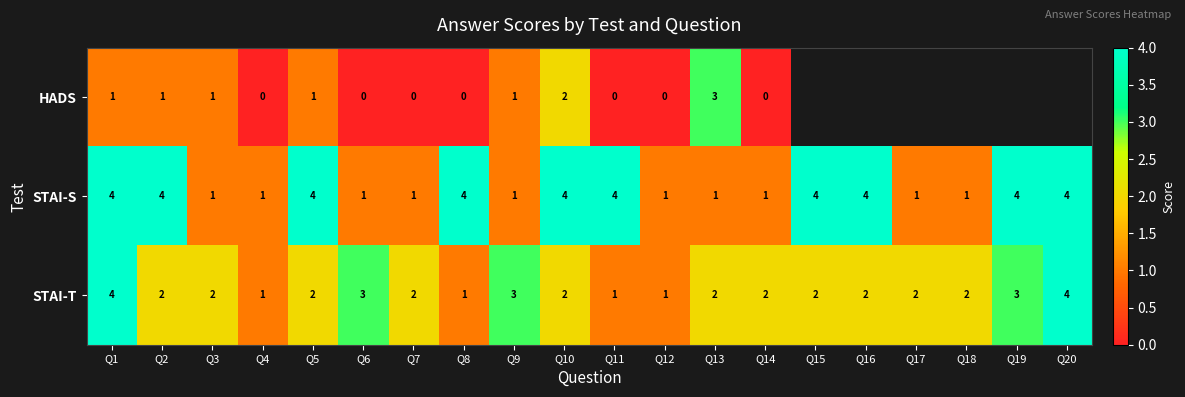

Between Q5 and Q13, which series saw the biggest shift?

STAI-S